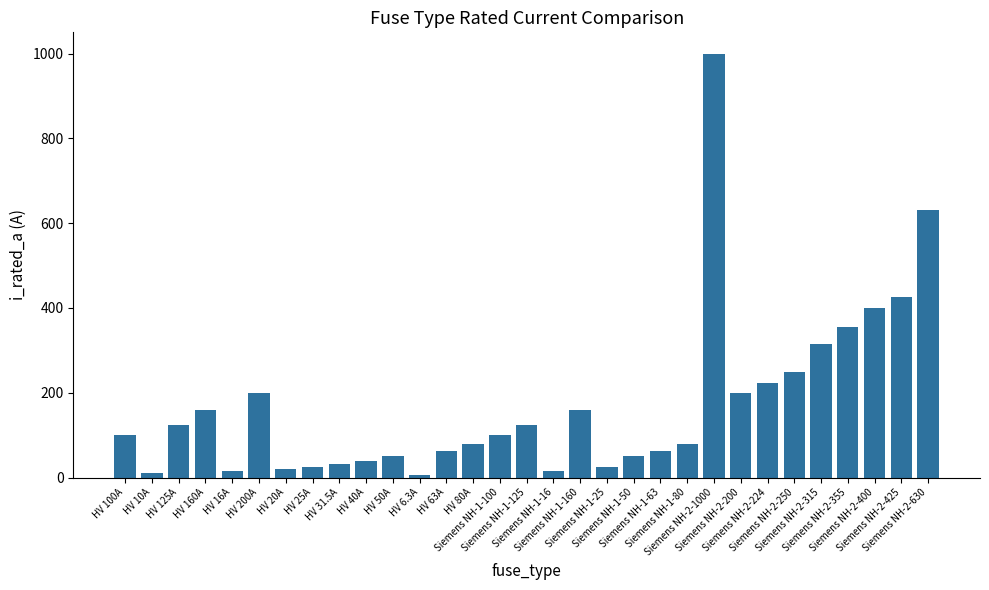

What is the difference between the second highest and second lowest values?

620.0